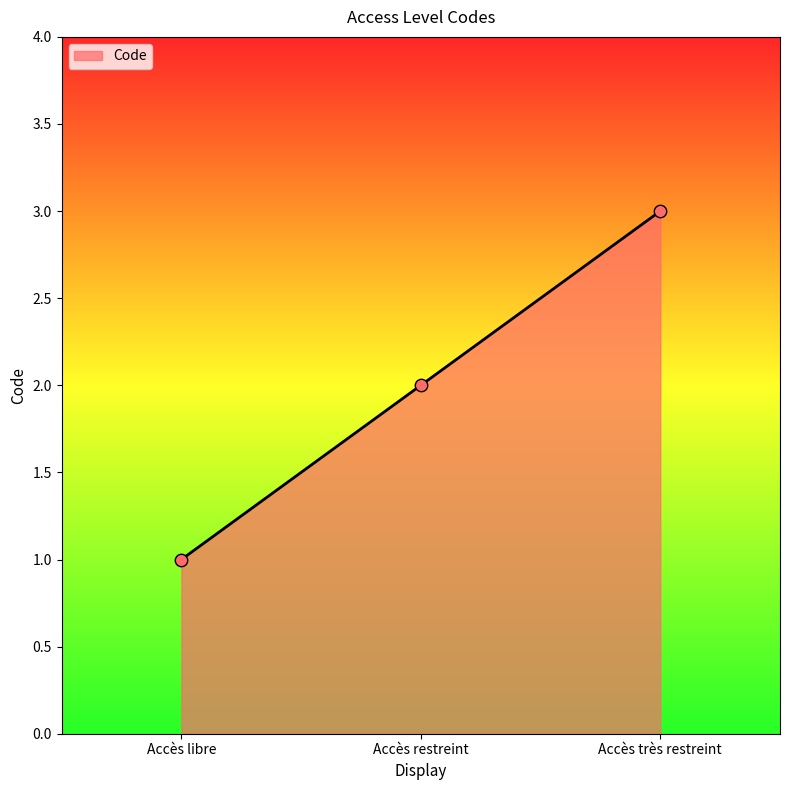

Approximately how many times larger is the value at Accès libre compared to Accès restreint?

0.5